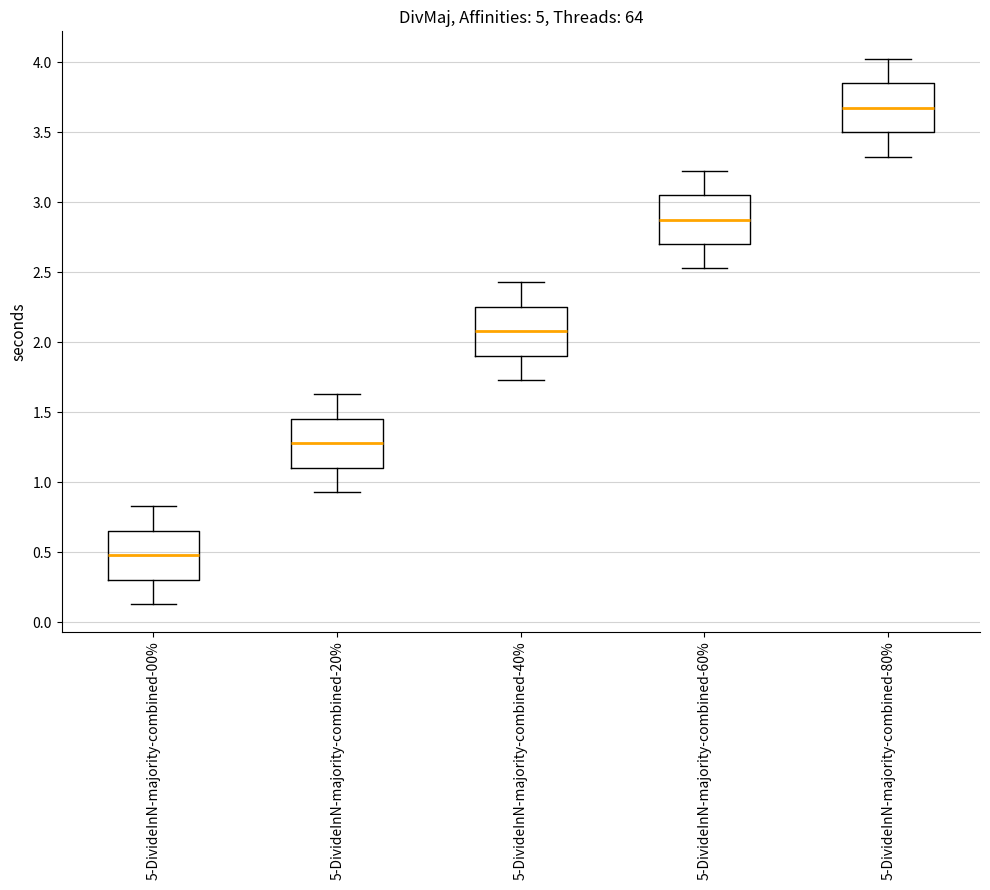

Where is the lower edge of the box for 5-DivideInN-majority-combined-20% on the y-axis? The values are not printed on the chart, so give them approximately, as read against the axis.

1.10